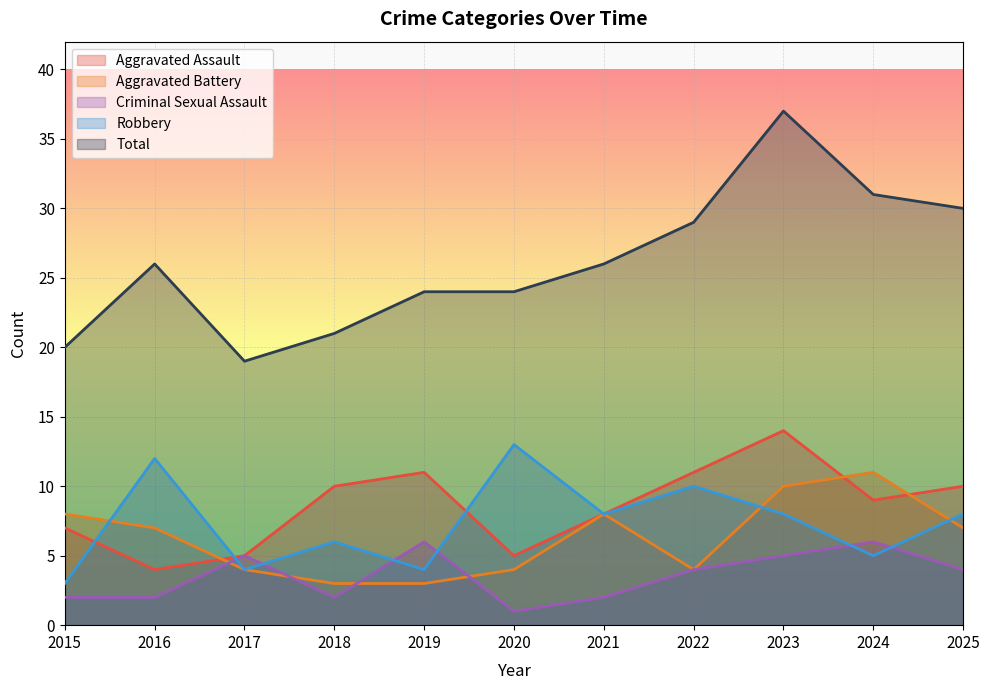

In Aggravated Assault, how many points are higher than both neighbors (excluding endpoints)?

2